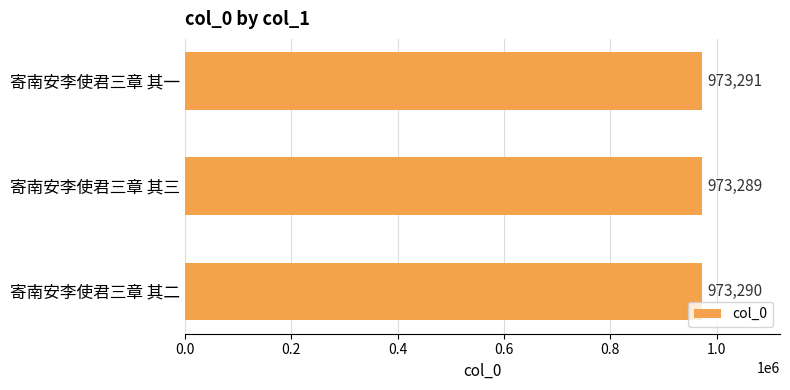

Are the bars grouped side by side (vs. stacked)?

No